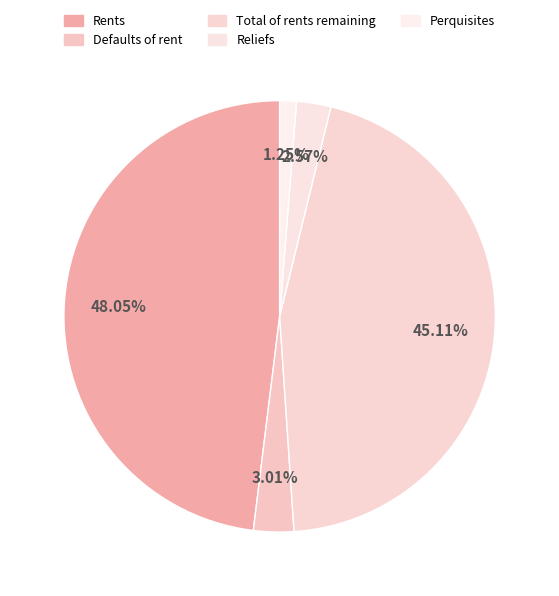

Count the number of slices in the pie.

5